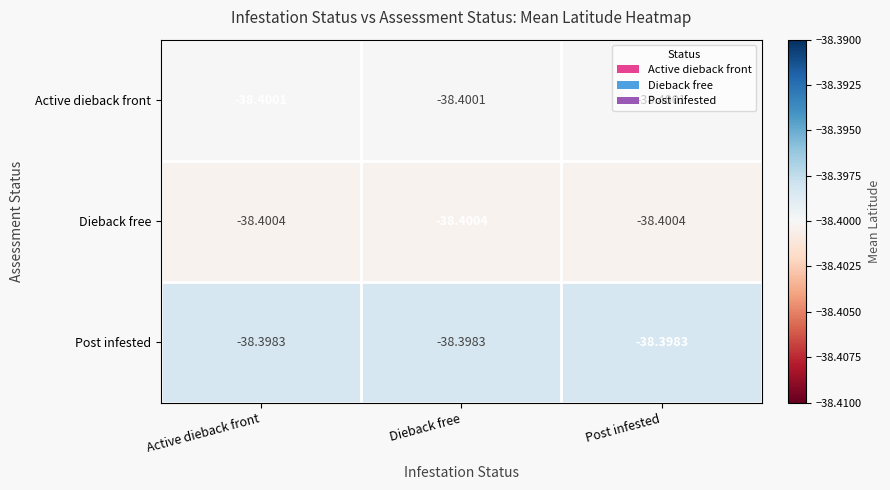

At Post infested, list the series in order from smallest to largest.

Dieback free, Active dieback front, Post infested